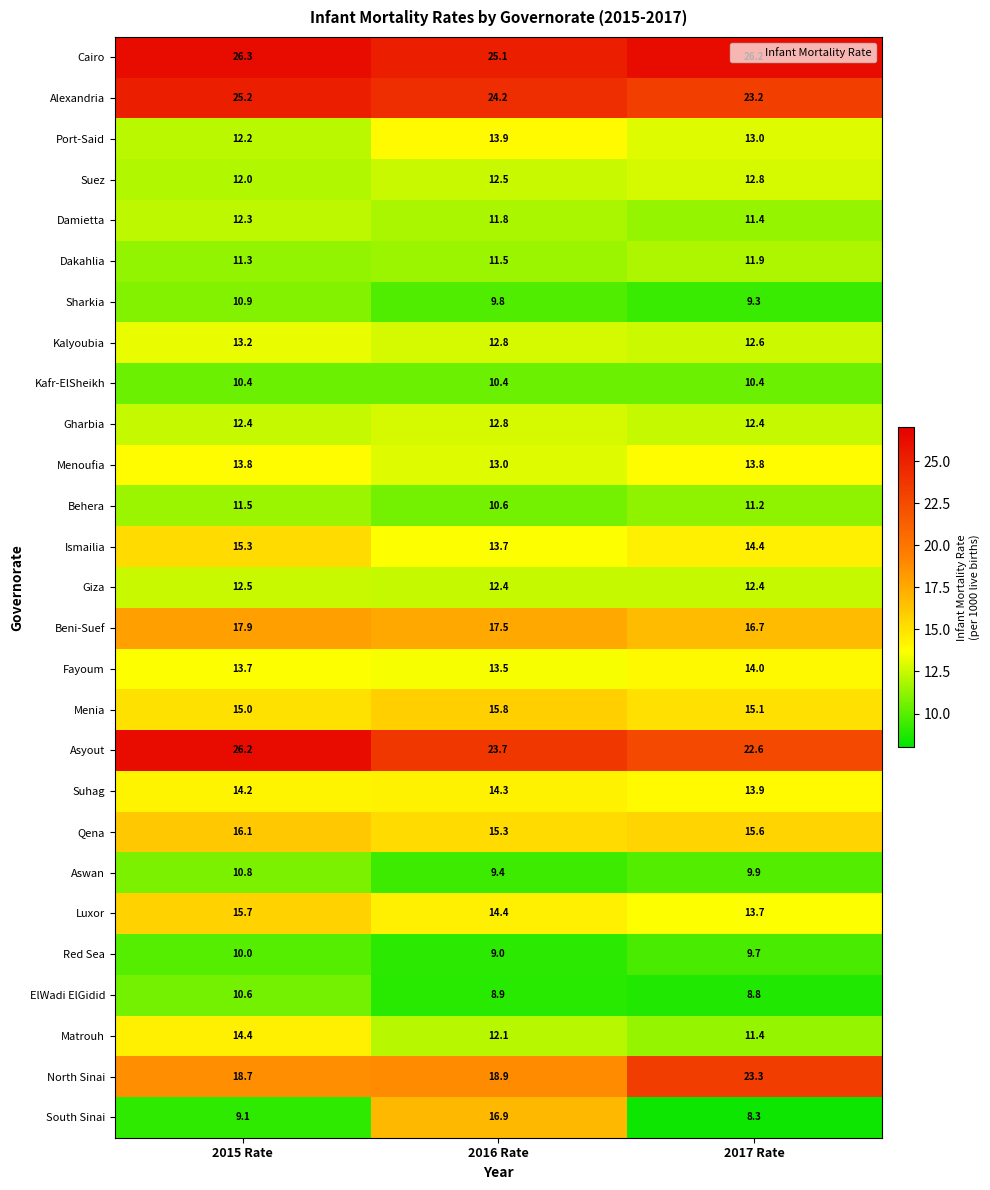

What is the total value across all series at 2015 Rate?

391.7